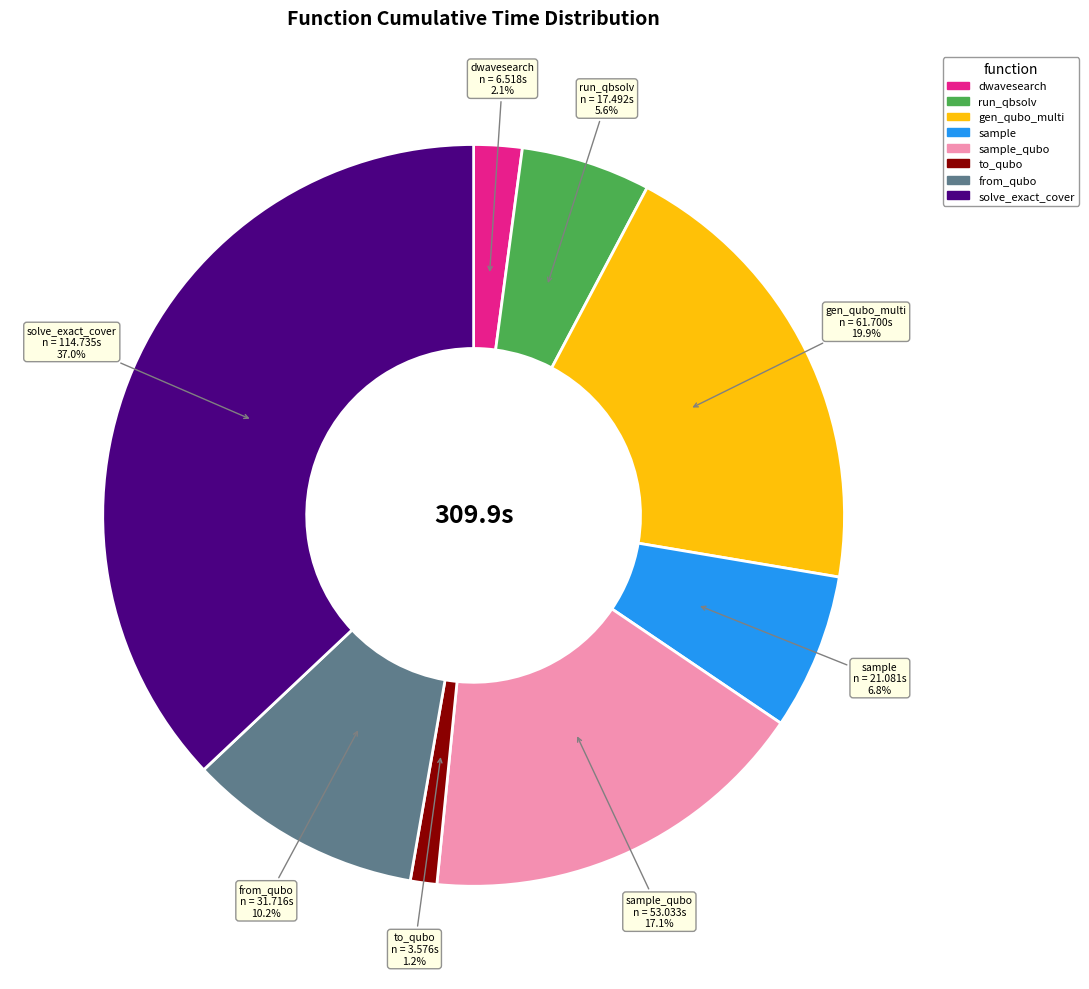

Which has a higher value, sample or sample_qubo?

sample_qubo